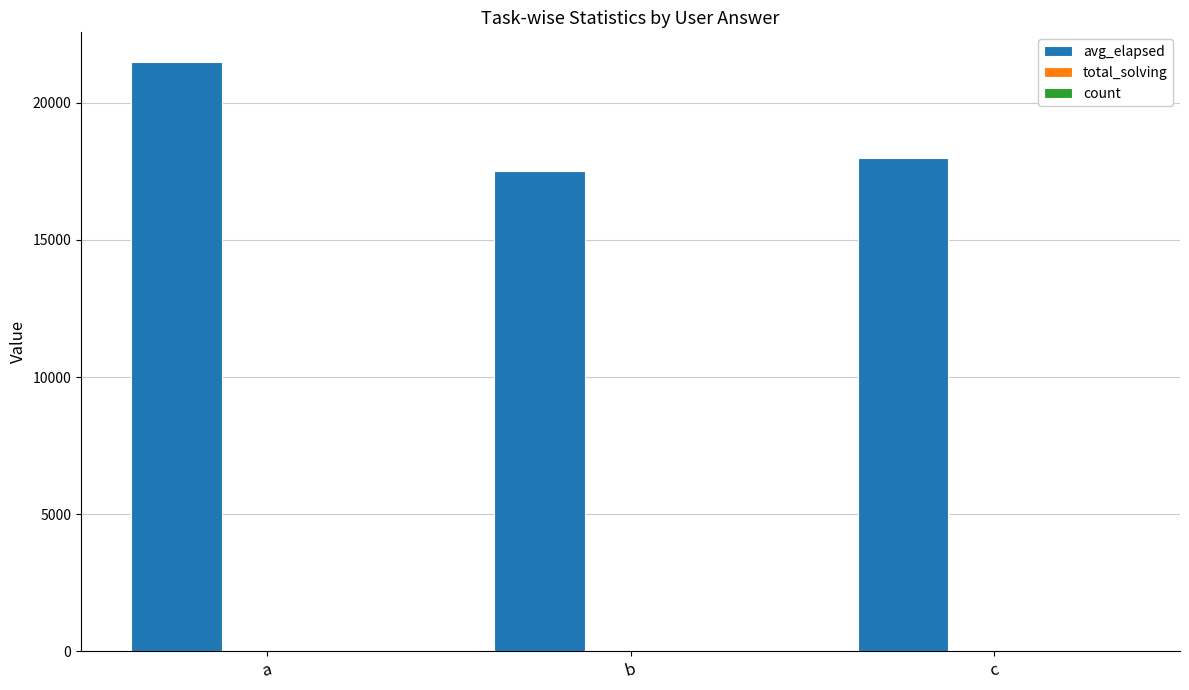

Are the bars grouped side by side (vs. stacked)?

Yes